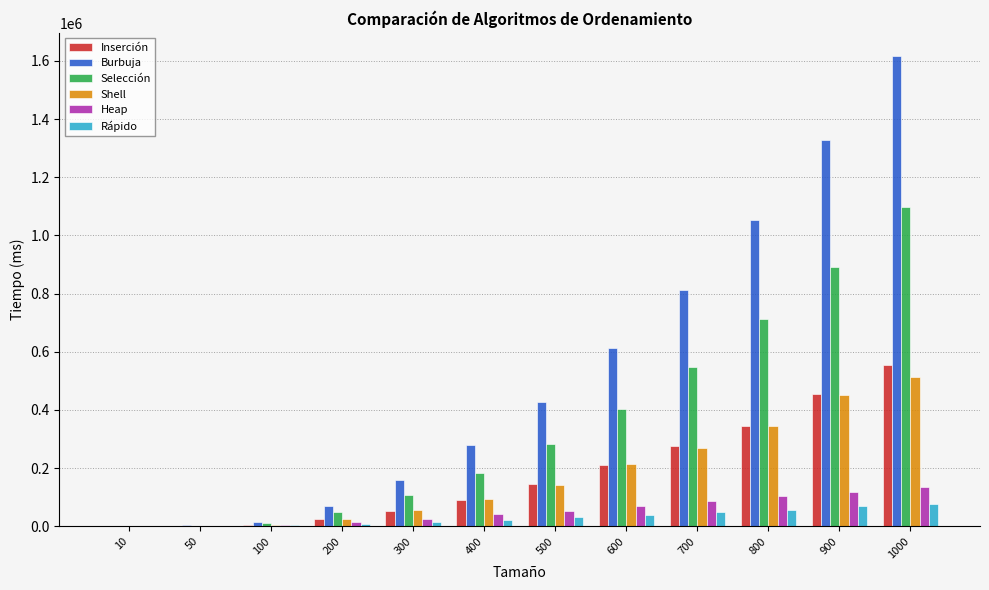

What is the maximum value for Inserción?

555962.3